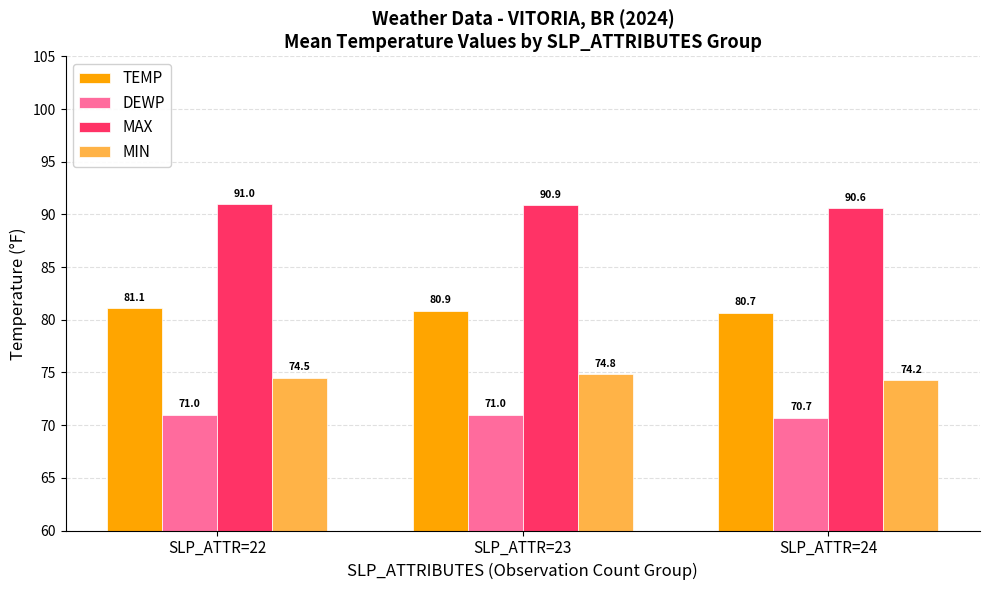

Which category has the lowest value across all series?

SLP_ATTR=24